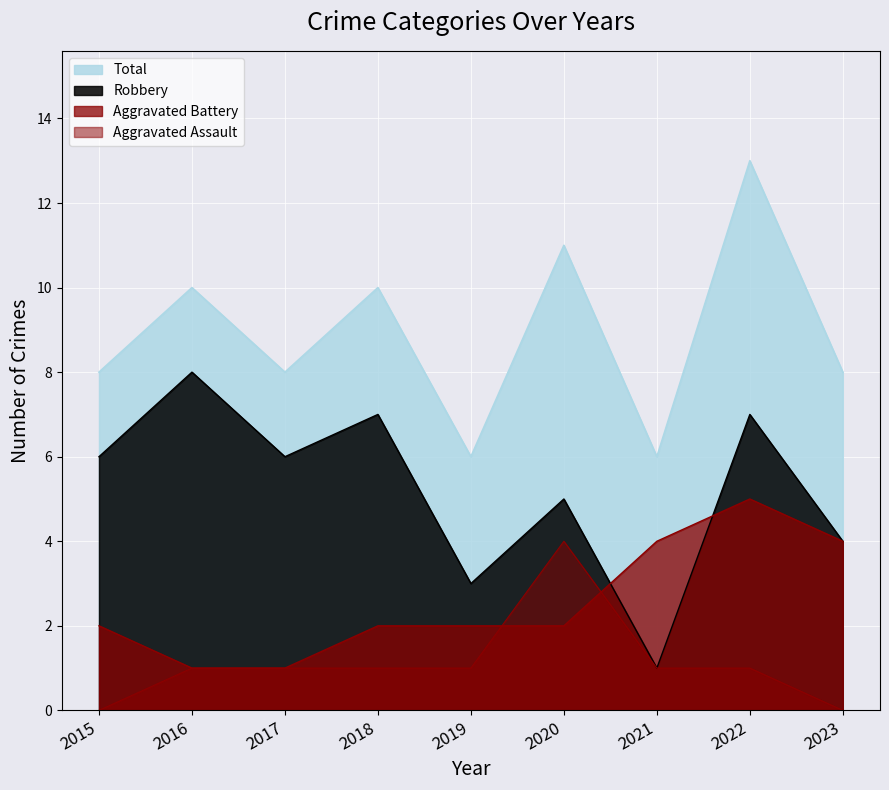

What is the average value of the Aggravated Battery series?

3